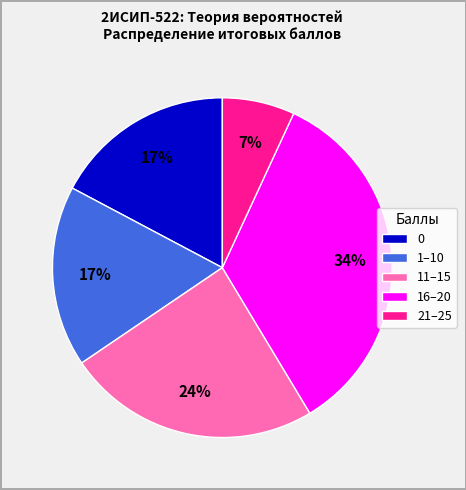

Count the number of slices in the pie.

5